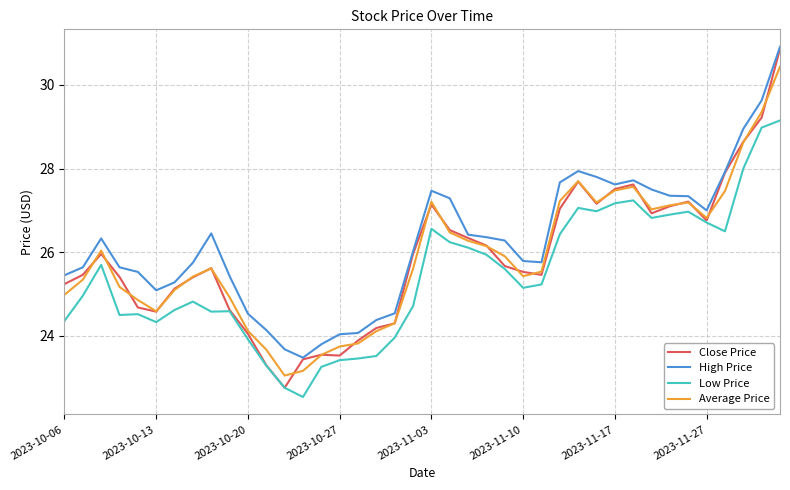

What is the average value of the Average Price series?

25.9